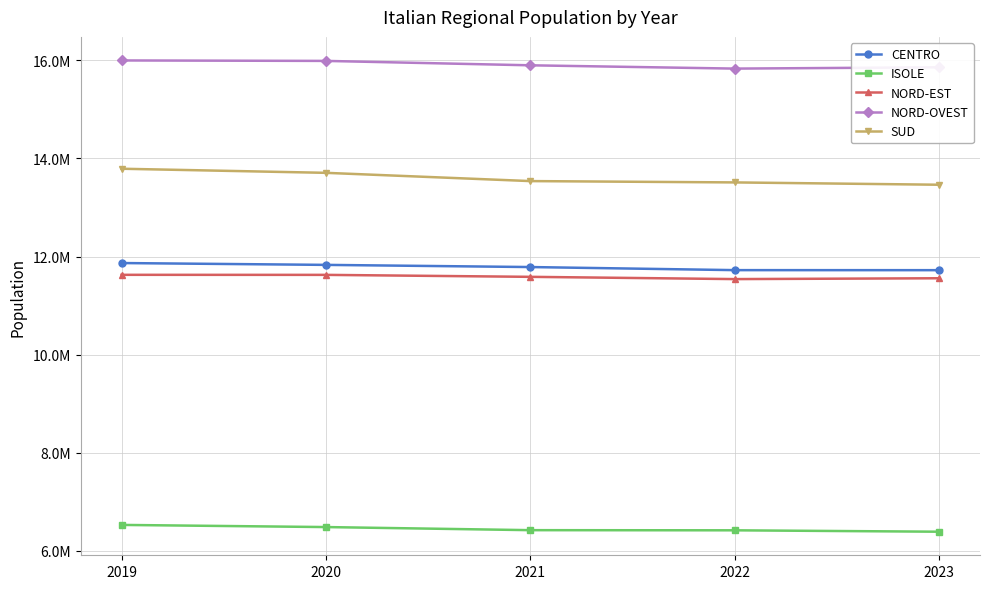

Which has a higher value, 2021 or 2019?

2019